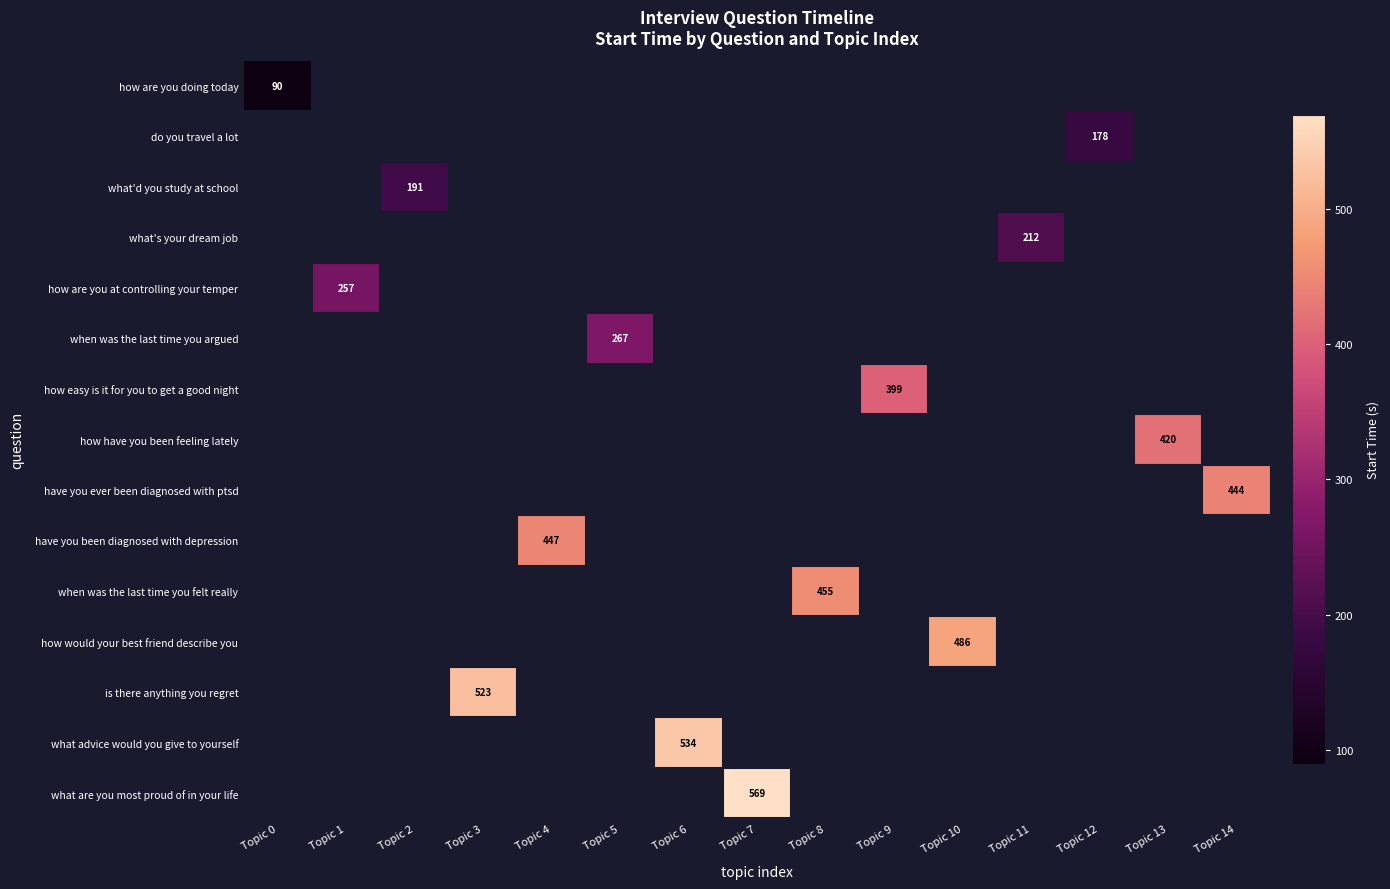

Count the number of categories in the chart.

15